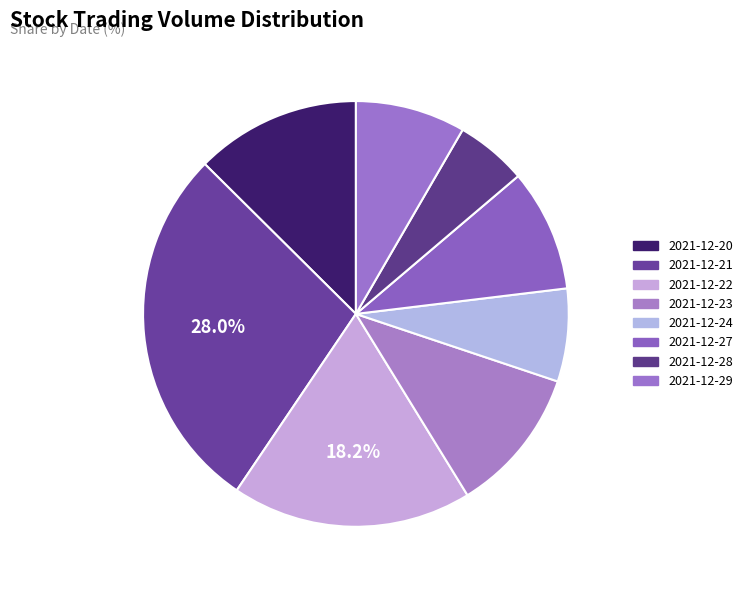

How many slices are in this pie chart?

8